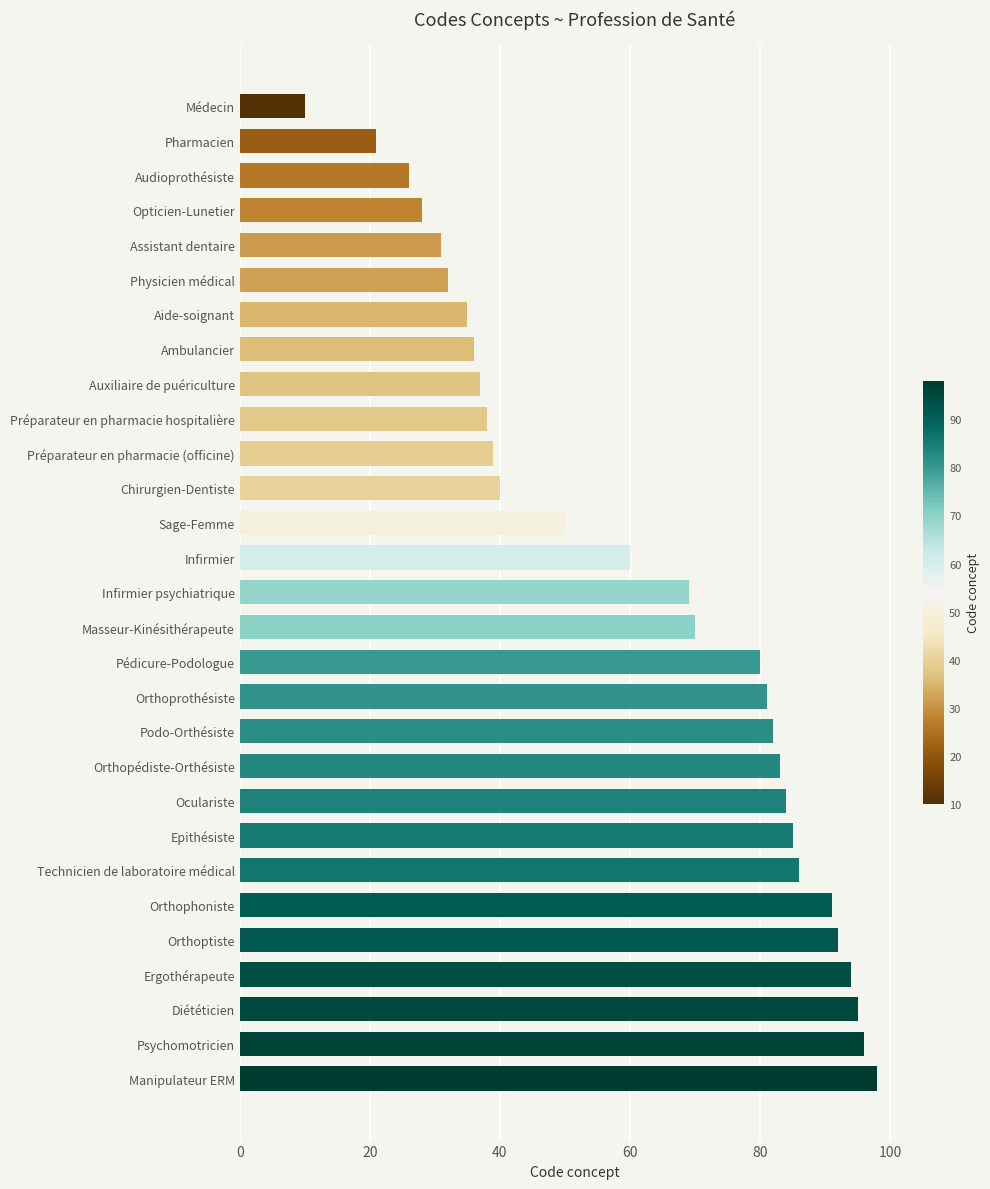

Rank the categories by value from lowest to highest.

Médecin, Pharmacien, Audioprothésiste, Opticien-Lunetier, Assistant dentaire, Physicien médical, Aide-soignant, Ambulancier, Auxiliaire de puériculture, Préparateur en pharmacie hospitalière, Préparateur en pharmacie (officine), Chirurgien-Dentiste, Sage-Femme, Infirmier, Infirmier psychiatrique, Masseur-Kinésithérapeute, Pédicure-Podologue, Orthoprothésiste, Podo-Orthésiste, Orthopédiste-Orthésiste, Oculariste, Epithésiste, Technicien de laboratoire médical, Orthophoniste, Orthoptiste, Ergothérapeute, Diététicien, Psychomotricien, Manipulateur ERM